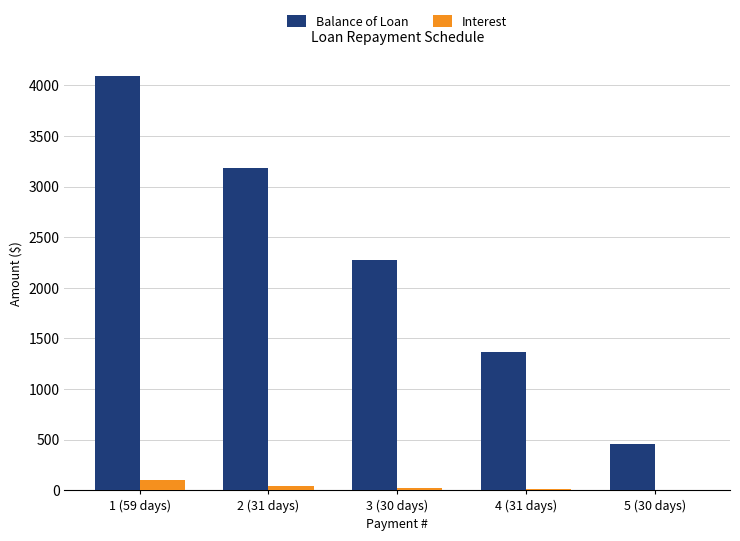

Which series has the largest total across all categories?

Balance of Loan